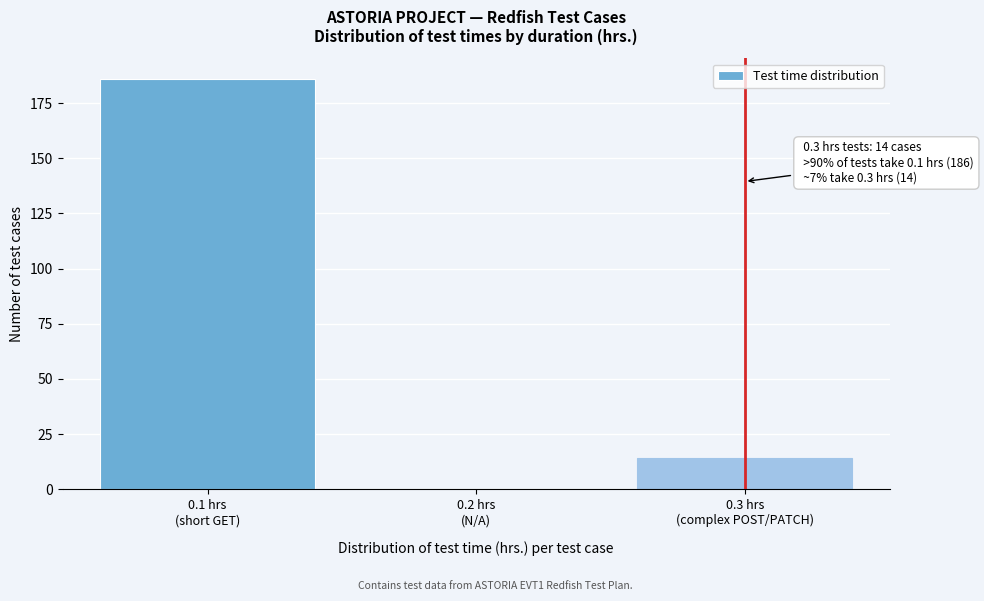

What is the sum of all values?

200